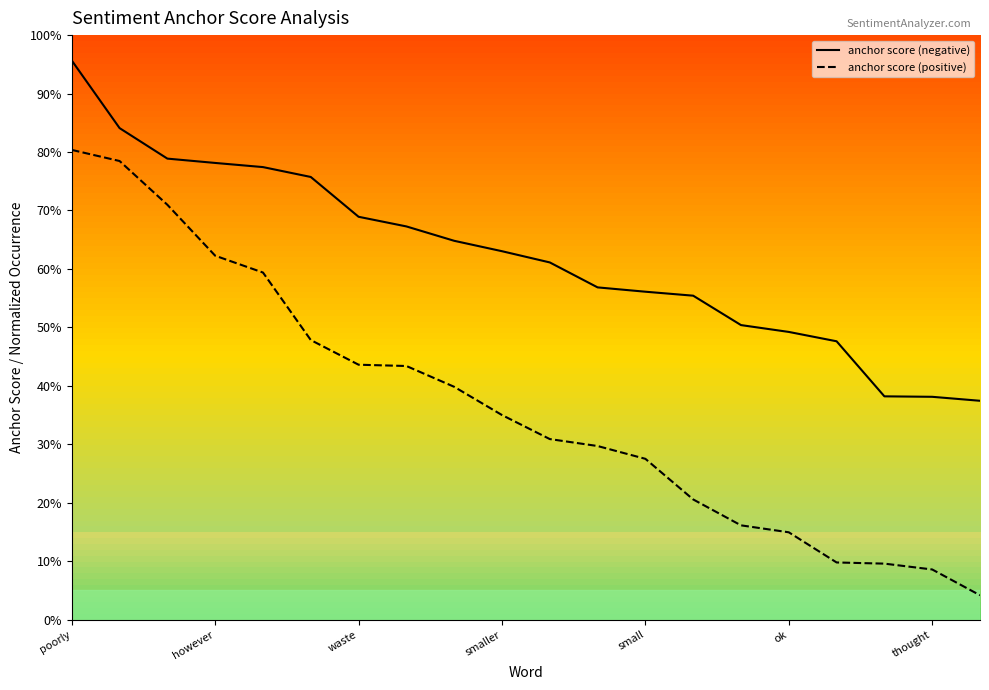

True or false: anchor score (negative) and anchor score (positive) intersect in this chart.

False